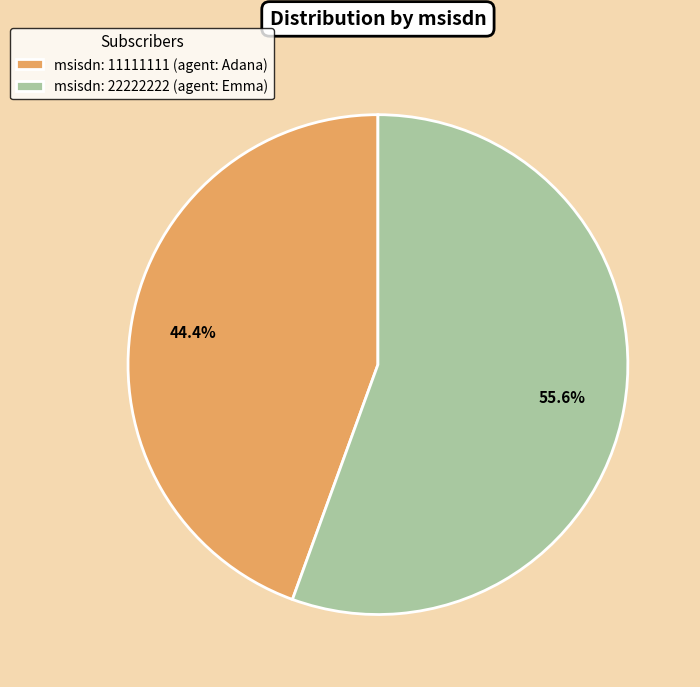

Rank the categories by value from lowest to highest.

msisdn: 11111111 (agent: Adana), msisdn: 22222222 (agent: Emma)